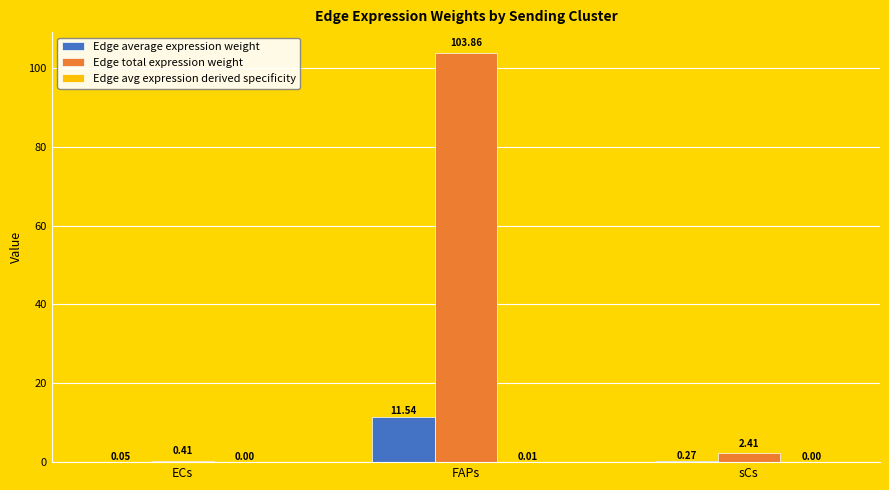

Which series changed the most between ECs and sCs?

Edge total expression weight